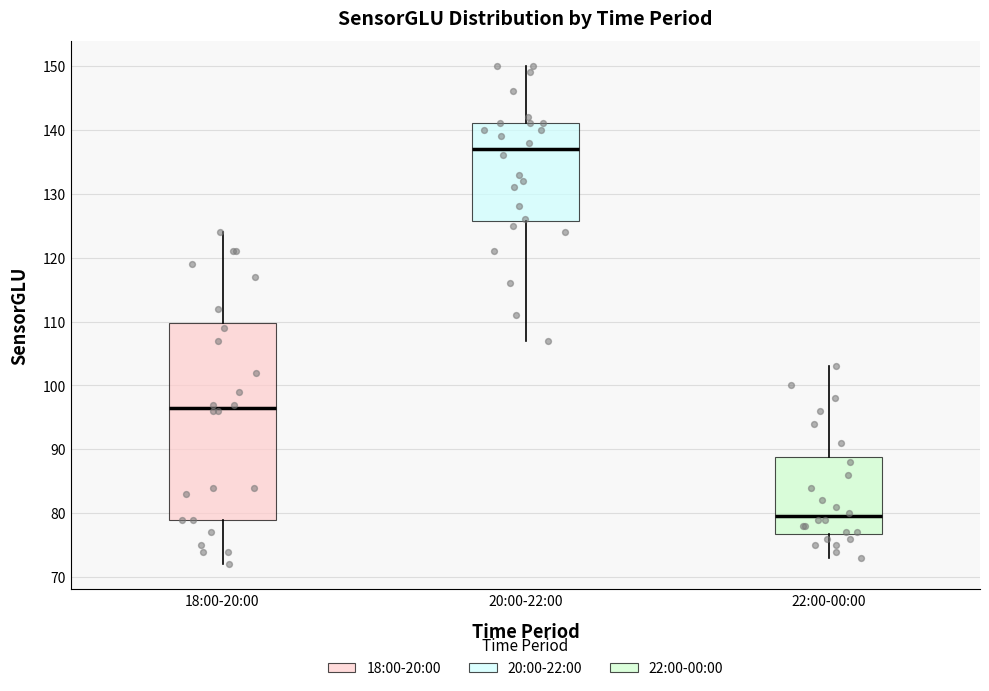

Reading left to right, read every box against the y-axis: the position of its median line, the range the box covers, and the ends of its whiskers. The values are not printed on the chart, so give them approximately, as read against the axis.

18:00-20:00: median 97, box 79 to 110, whiskers 72 to 124
20:00-22:00: median 137, box 126 to 141, whiskers 107 to 150
22:00-00:00: median 80, box 77 to 89, whiskers 73 to 103